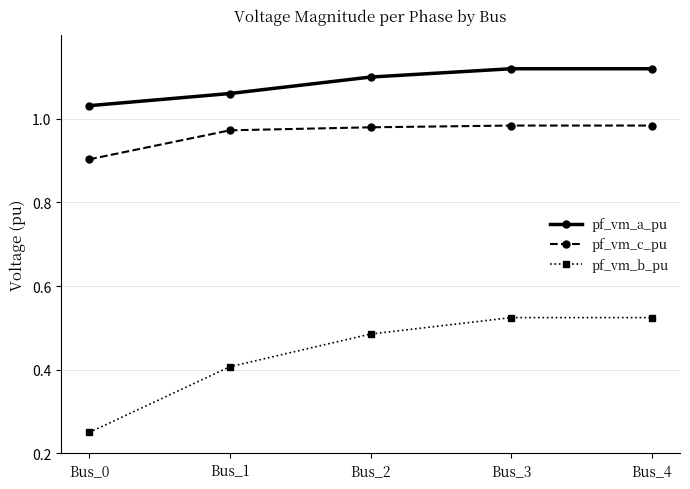

True or false: pf_vm_a_pu has a value of 1.1 at Bus_2.

True